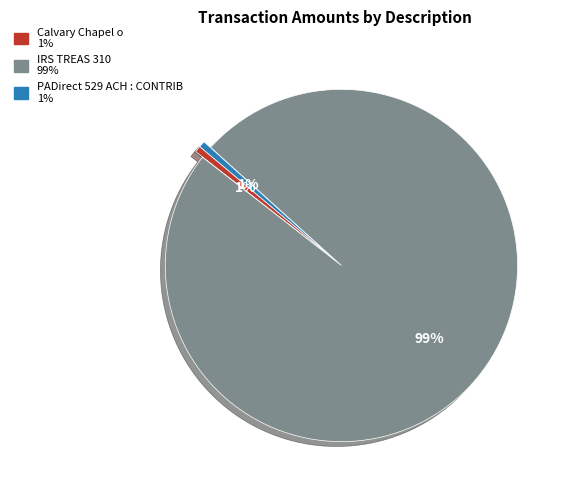

The Calvary Chapel o slice represents 13% of the pie. True or false?

False